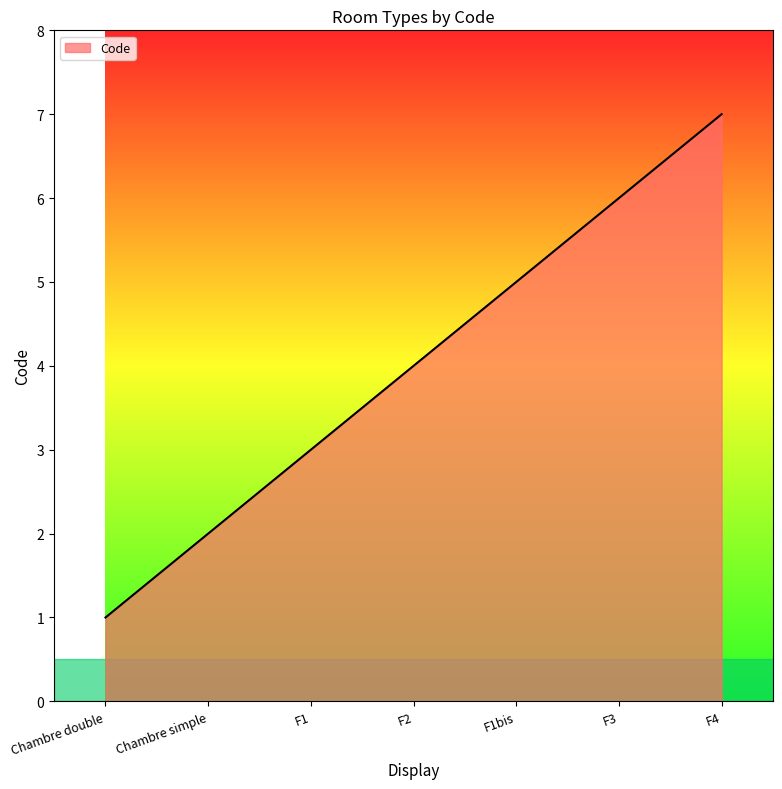

Does the chart display data point markers on the line(s)?

No